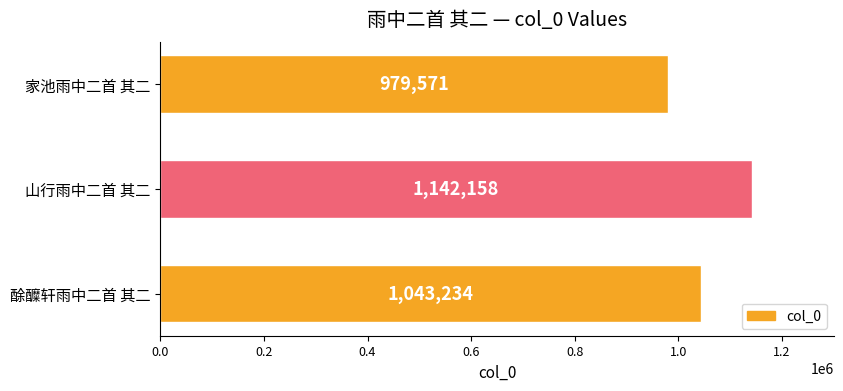

List the labels in order of value, largest first.

山行雨中二首 其二, 酴醾轩雨中二首 其二, 家池雨中二首 其二